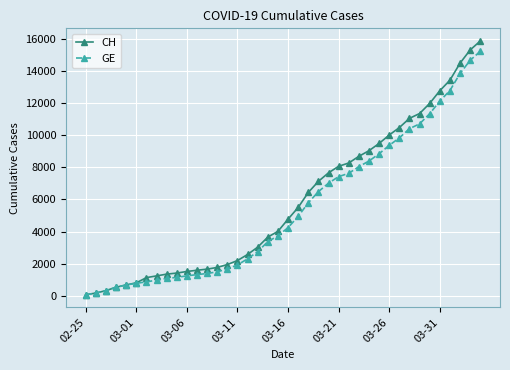

At how many categories does at least one series exceed 5758?

18